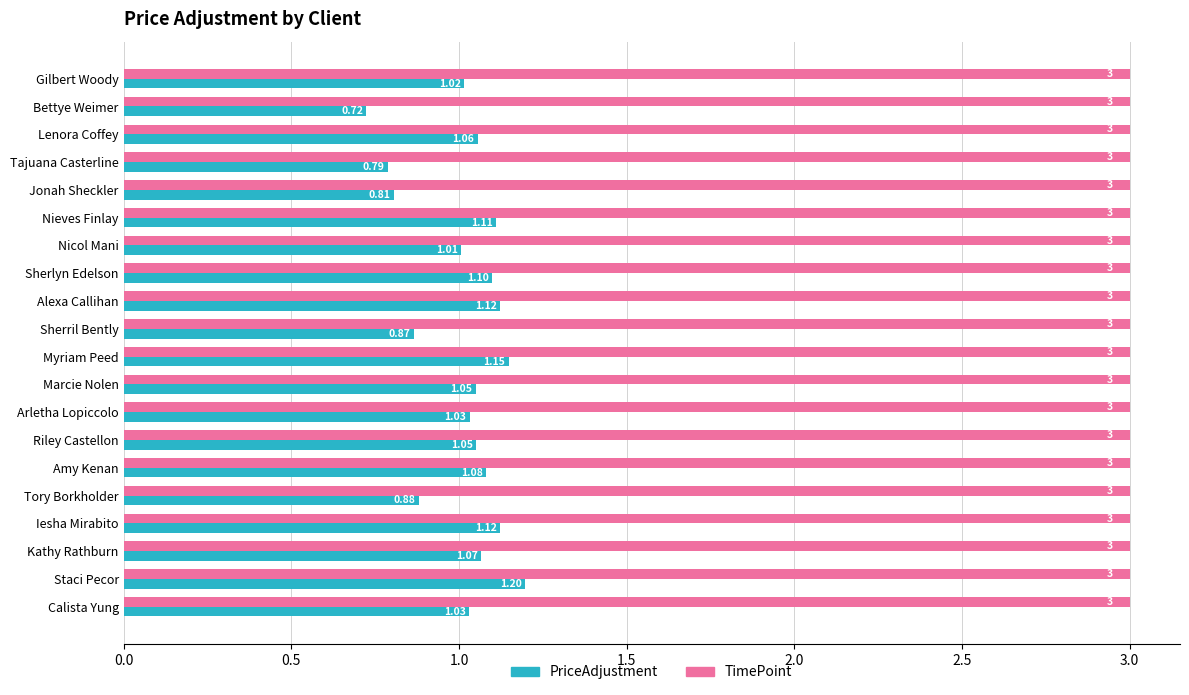

Between Sherril Bently and Arletha Lopiccolo, which series saw the biggest shift?

PriceAdjustment